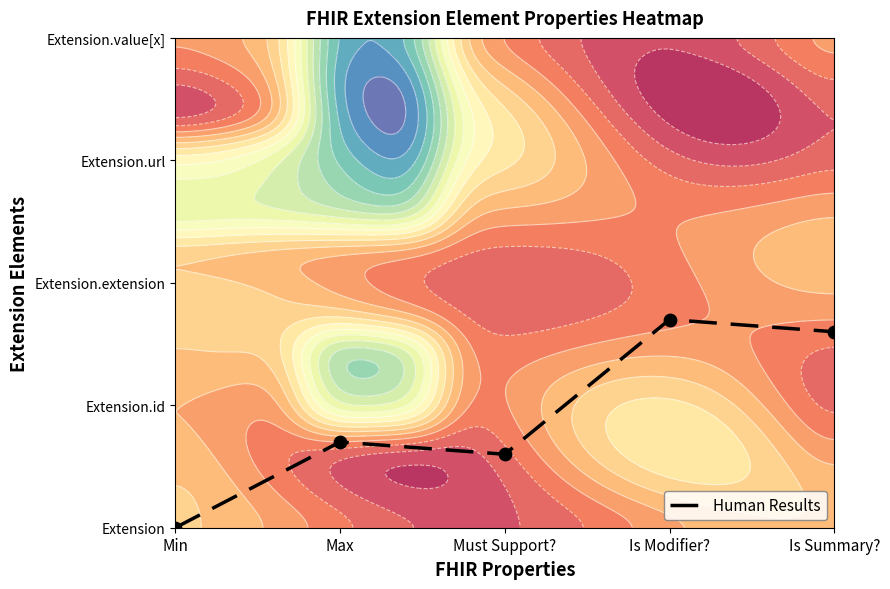

What is the approximate value at Must Support??

0.6